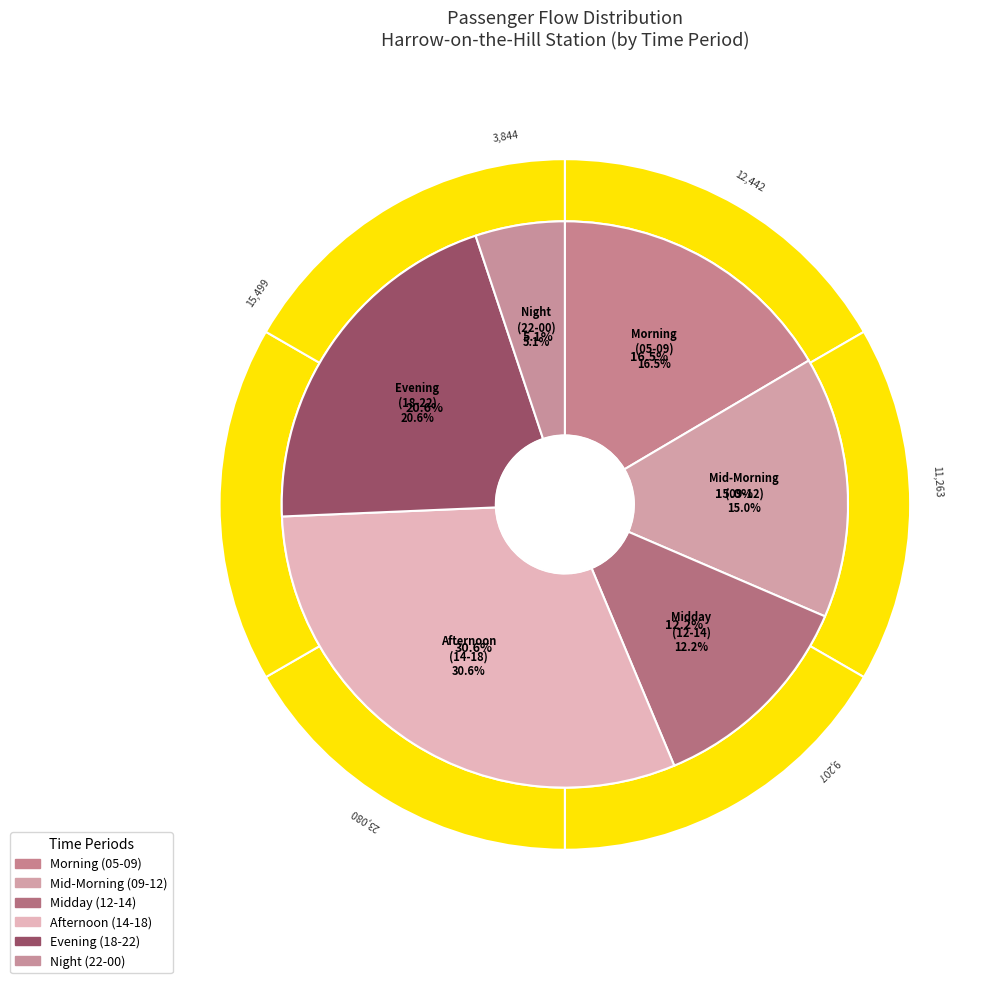

Is it true that Mean is 83% of the pie?

False